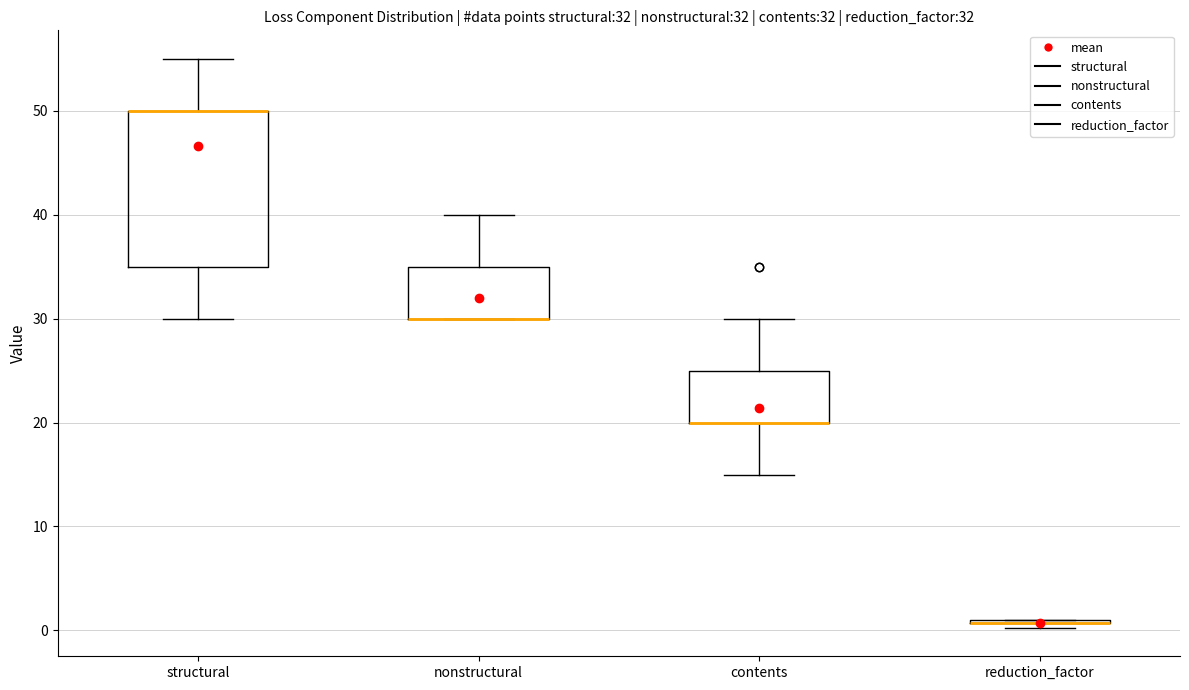

Which box is the tallest, from its lower edge to its upper edge?

structural